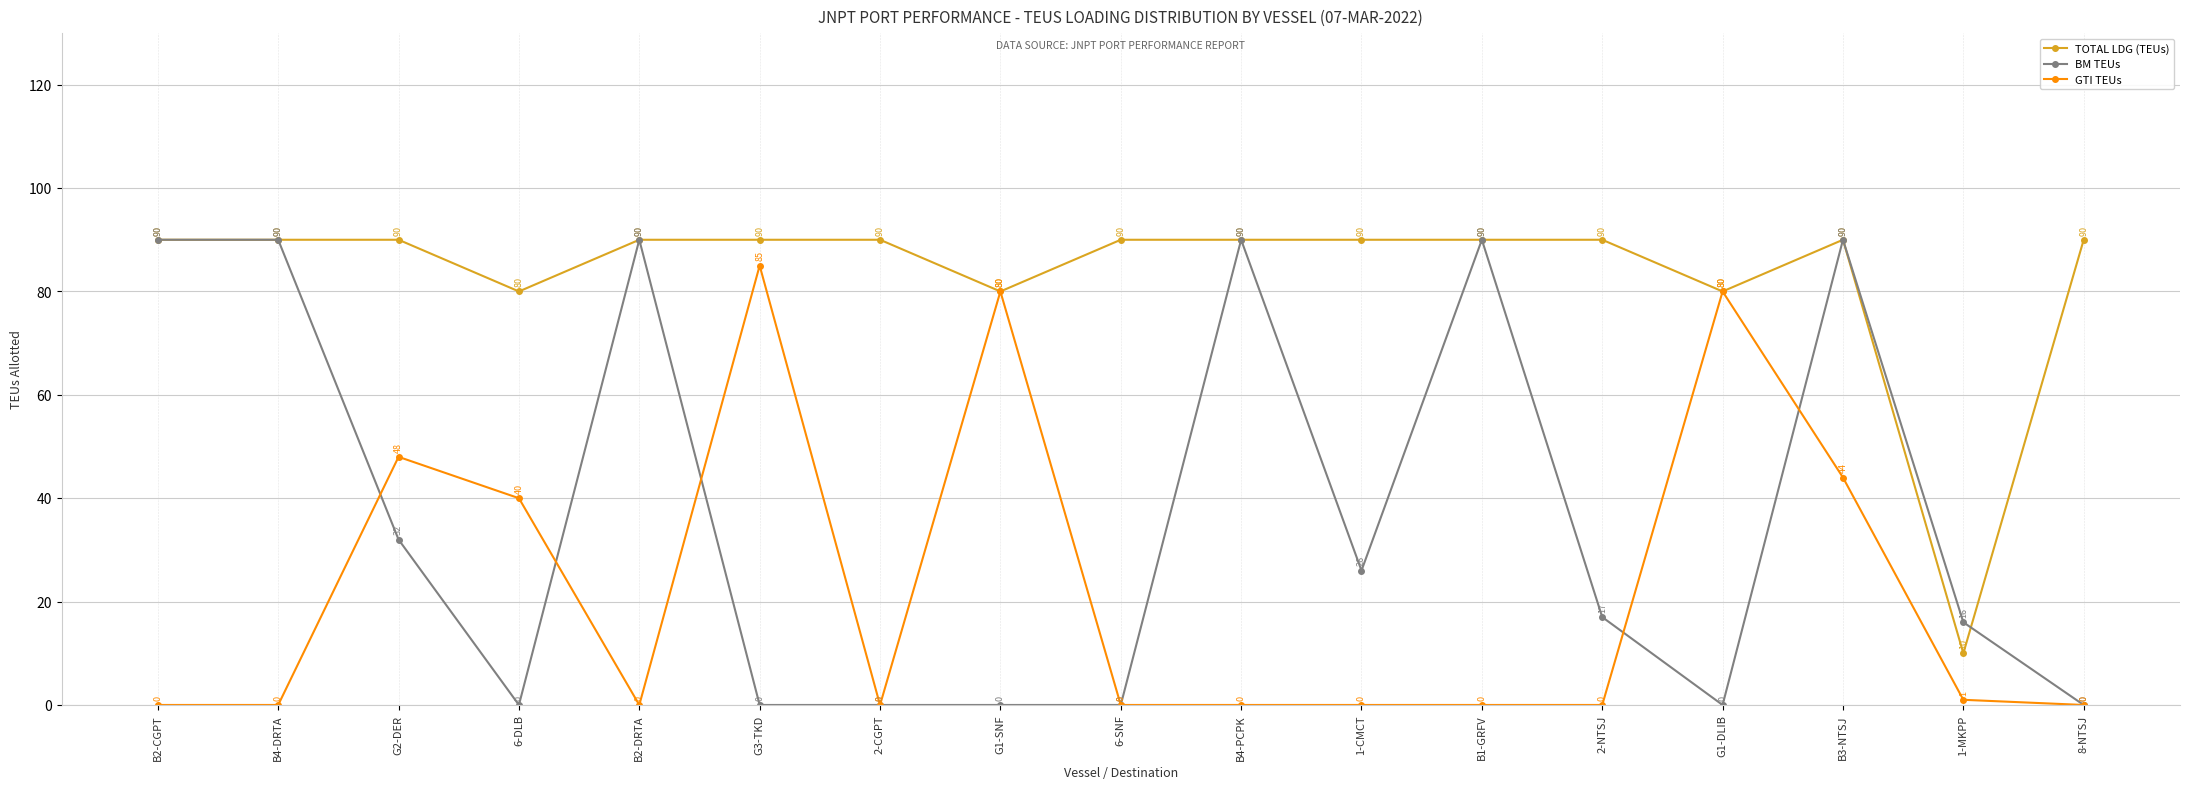

How many categories are shown in the chart?

17